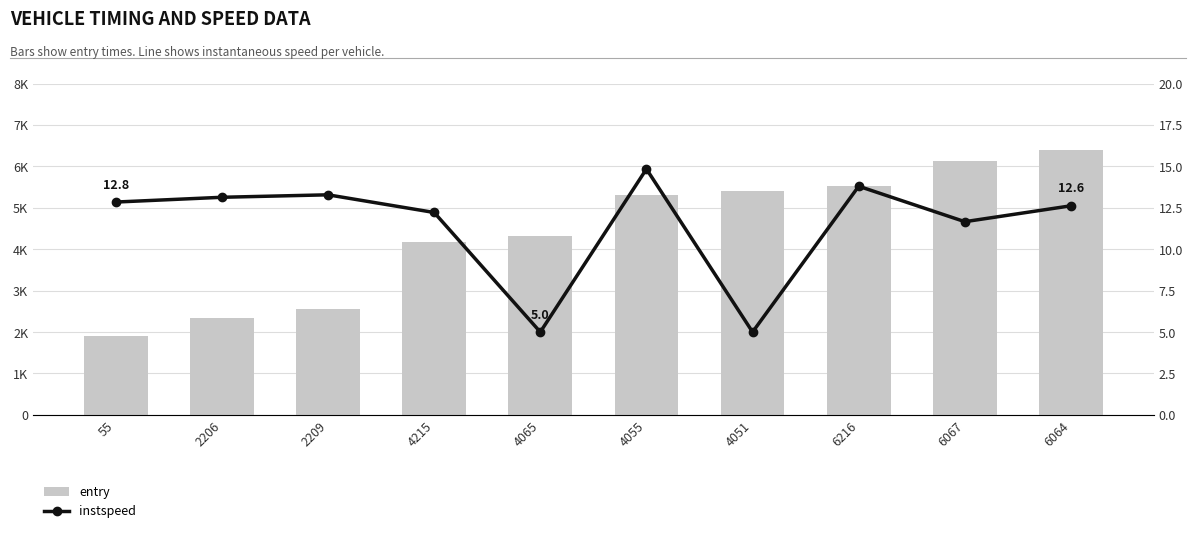

Reading right to left, extract all data points from this chart.

entry: 6064=6397.8	6067=6128.6	6216=5517.1	4051=5409.5	4055=5318.7	4065=4328.4	4215=4172.4	2209=2546.1	2206=2348.7	55=1898.0
instspeed: 6064=12.6	6067=11.7	6216=13.8	4051=5.0	4055=14.8	4065=5.0	4215=12.2	2209=13.3	2206=13.1	55=12.8